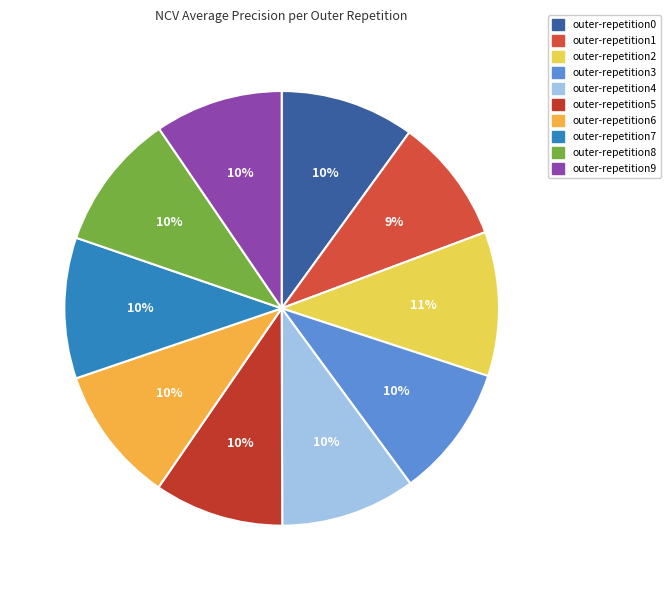

How many slices are in this pie chart?

10